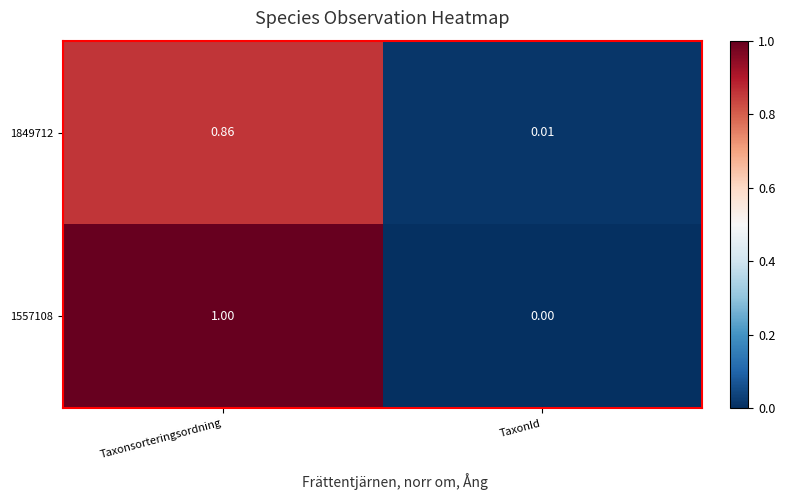

What is the difference between the highest and lowest values at Taxonsorteringsordning?

0.1